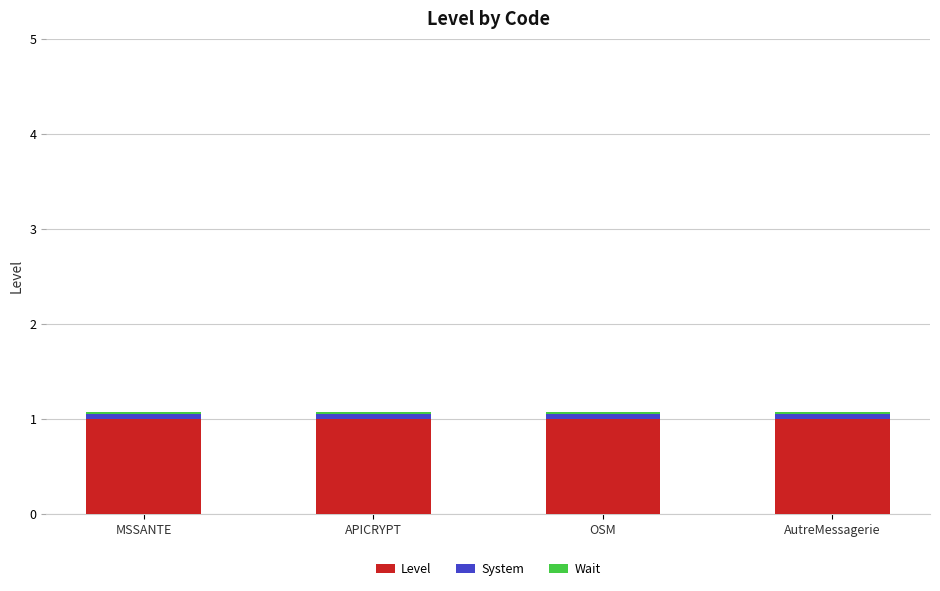

What is the average value of the Level series?

1.0